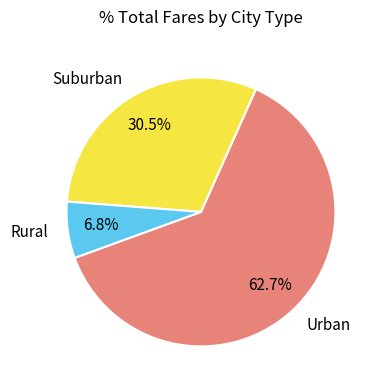

Does any single category account for the majority?

Yes